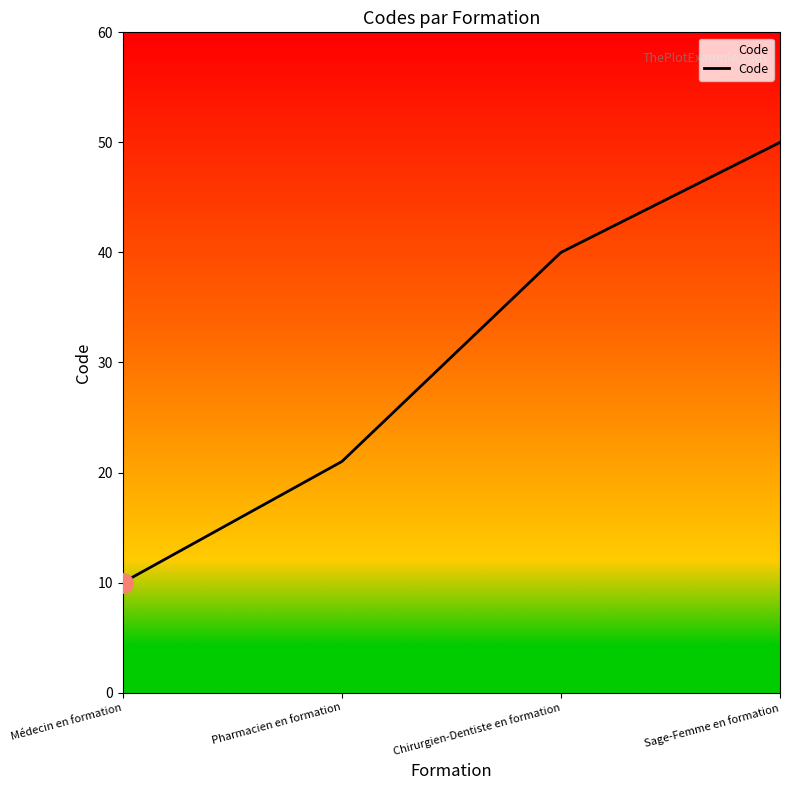

Rank the categories by value from lowest to highest.

Médecin en formation, Pharmacien en formation, Chirurgien-Dentiste en formation, Sage-Femme en formation